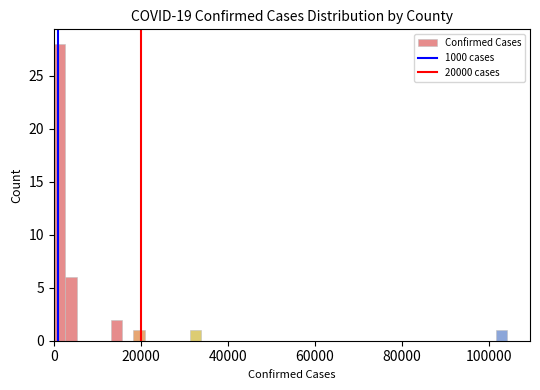

Around what value on the x-axis is the tallest bar? Give the approximate position of its centre, as read against the axis.

2000